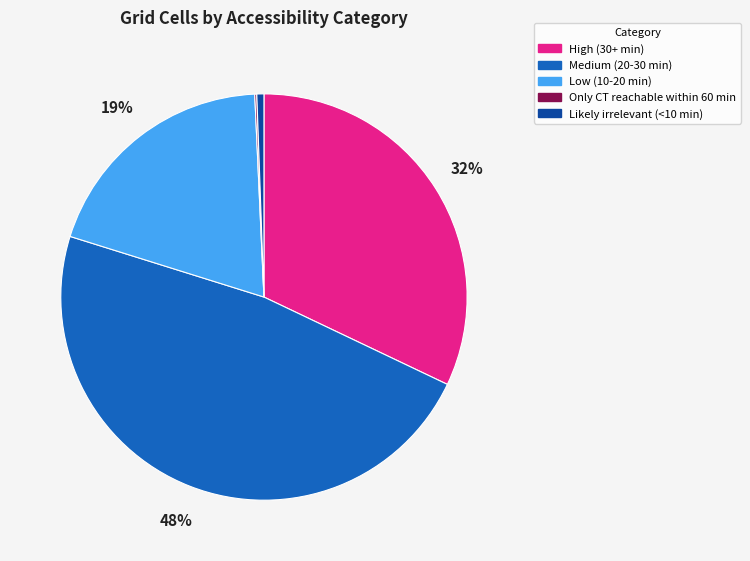

Is there any slice that represents more than half of the pie?

No